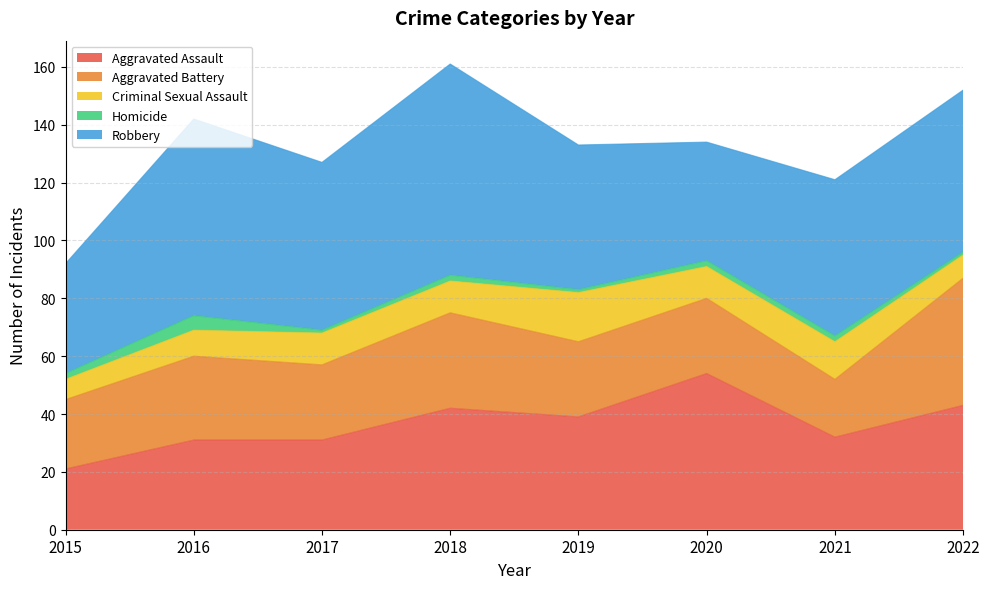

Reading left to right, what are all the values shown in this chart?

Aggravated Assault: 21	31	31	42	39	54	32	43
Aggravated Battery: 24	29	26	33	26	26	20	44
Criminal Sexual Assault: 7	9	11	11	17	11	13	8
Homicide: 2	5	1	2	1	2	2	1
Robbery: 38	68	58	73	50	41	54	56